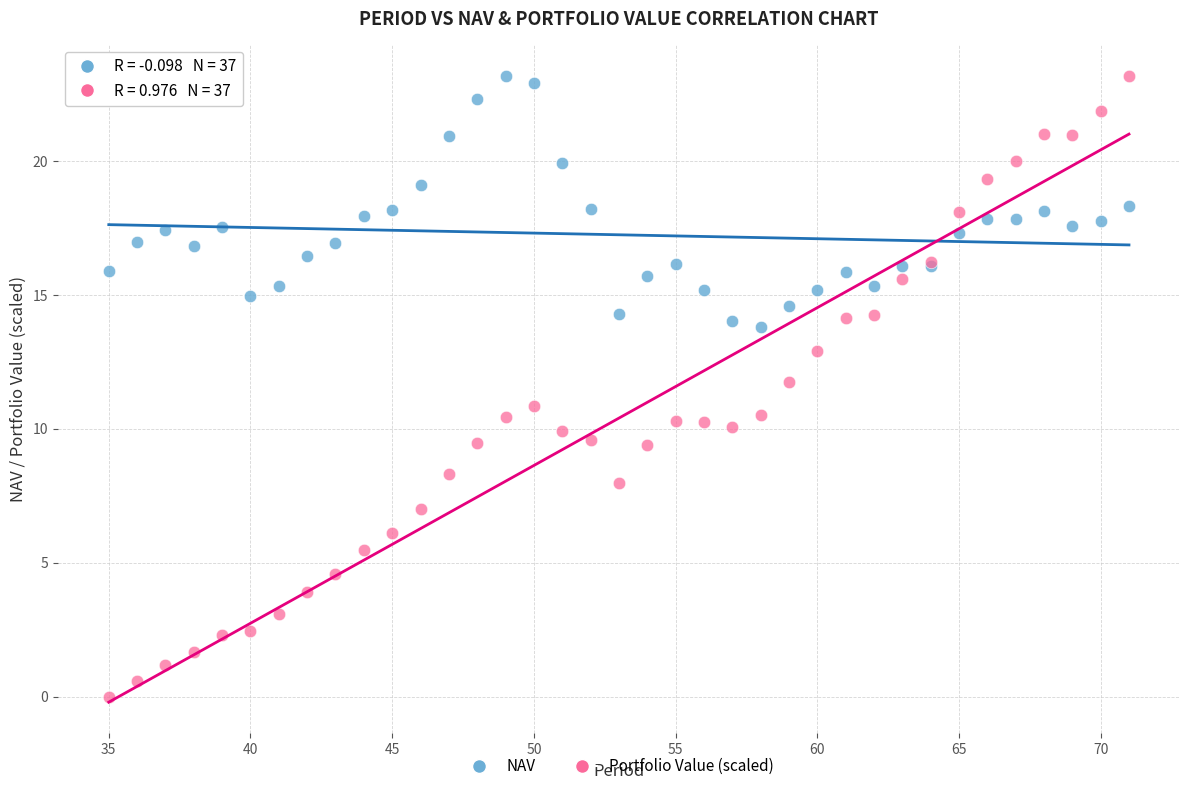

Which series has the widest spread of Y values?

Portfolio Value (scaled)